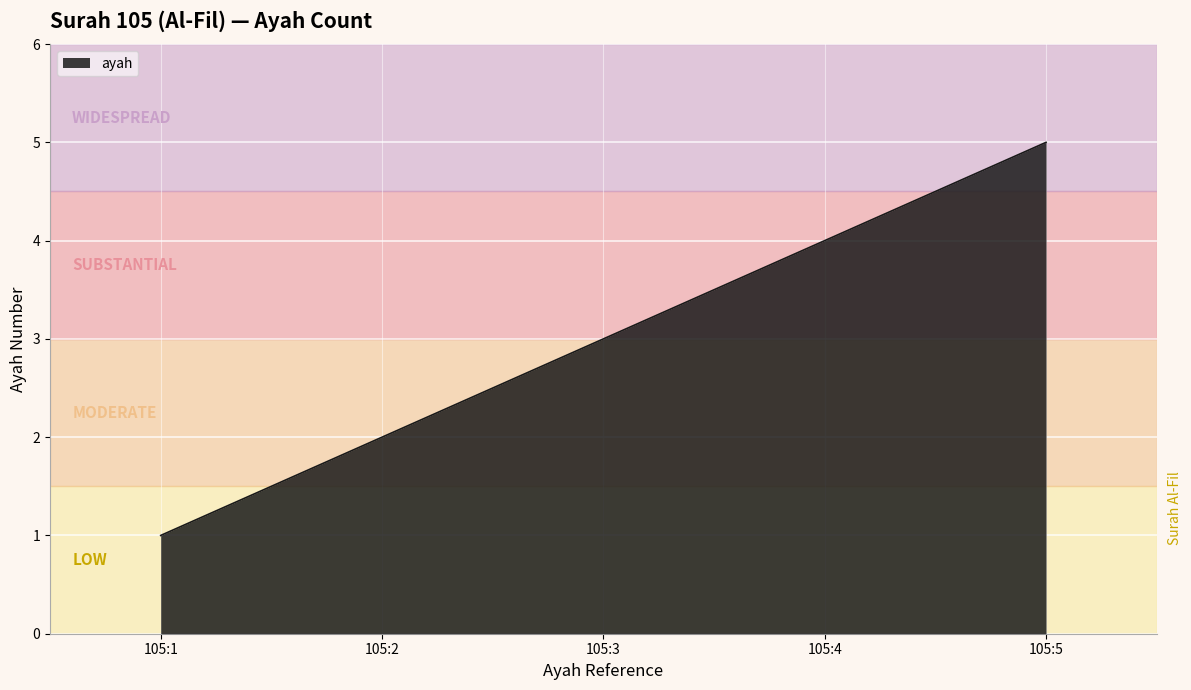

True or false: the data has more than 0 interior local peaks.

False